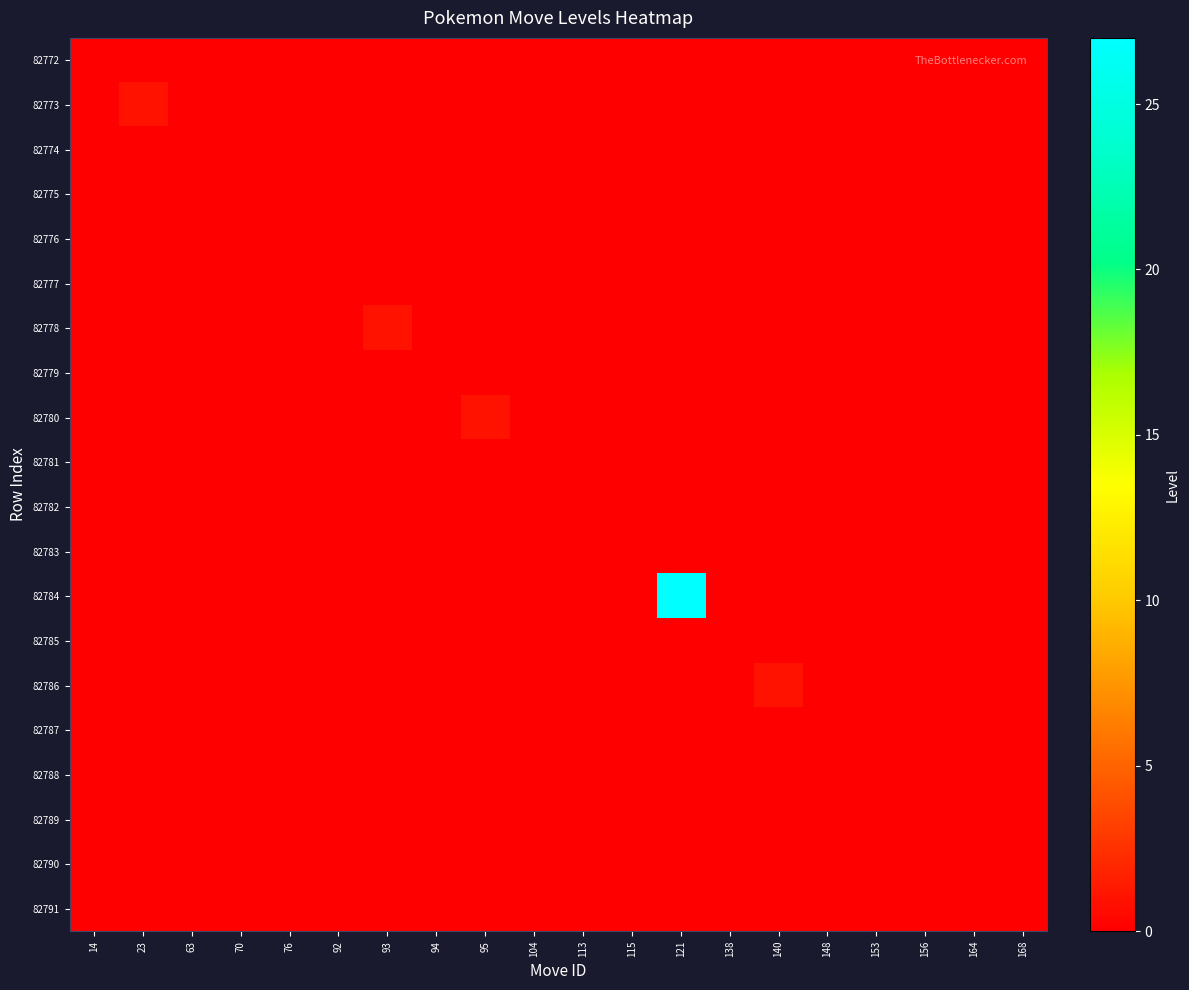

How many distinct data groups are displayed?

20